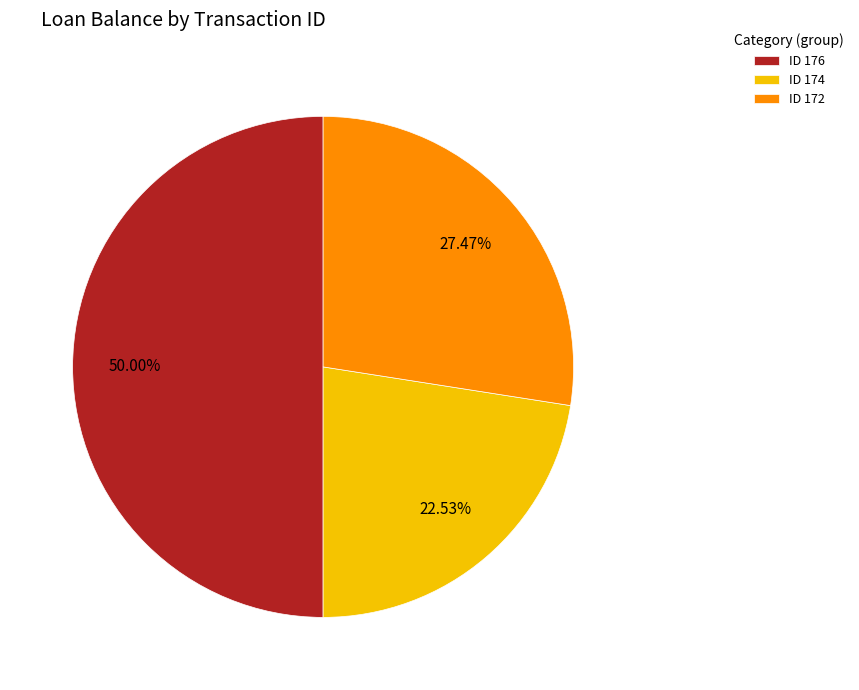

What is the ratio of the value at ID 176 to the value at ID 172?

1.8